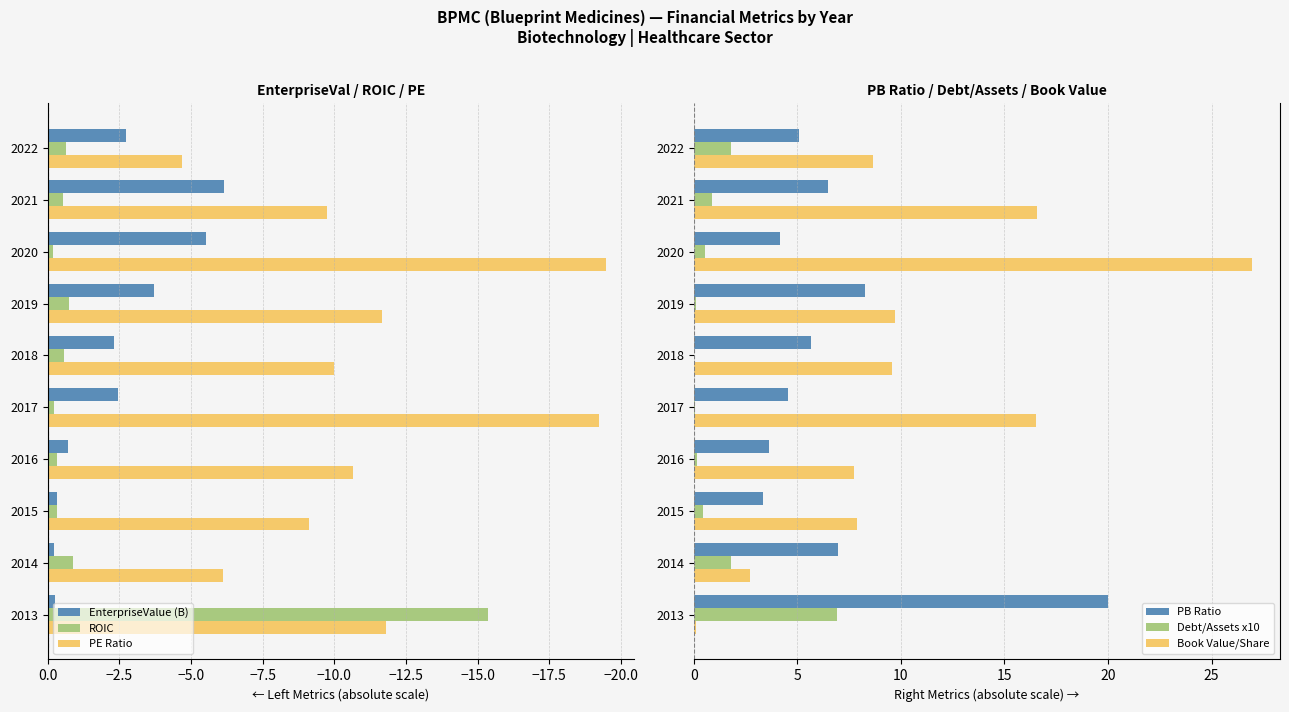

What is the difference between the maximum and minimum values in the PE Ratio series?

14.8